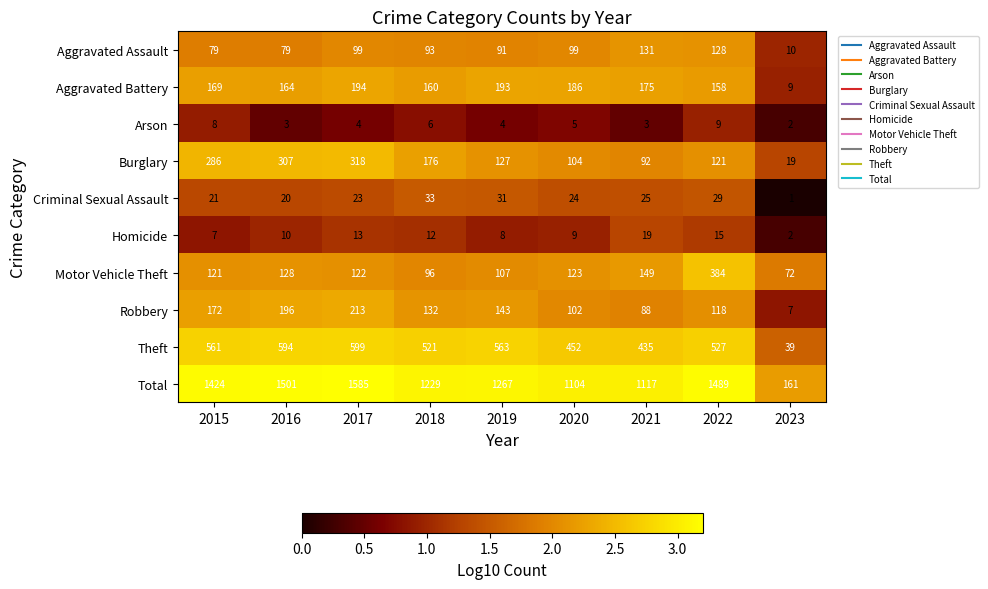

Is the value of Theft at 2023 greater than the value of Burglary at 2018?

No